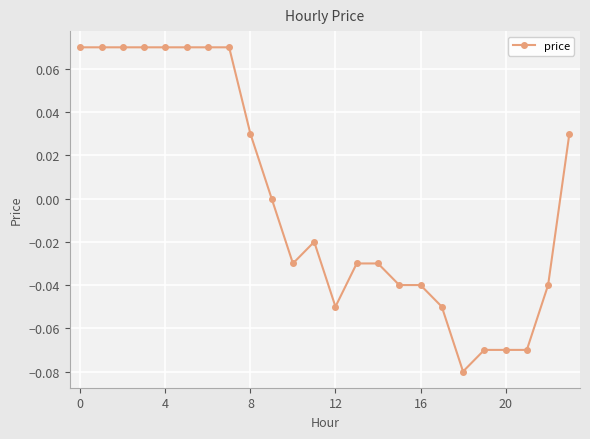

How many distinct data groups are displayed?

1